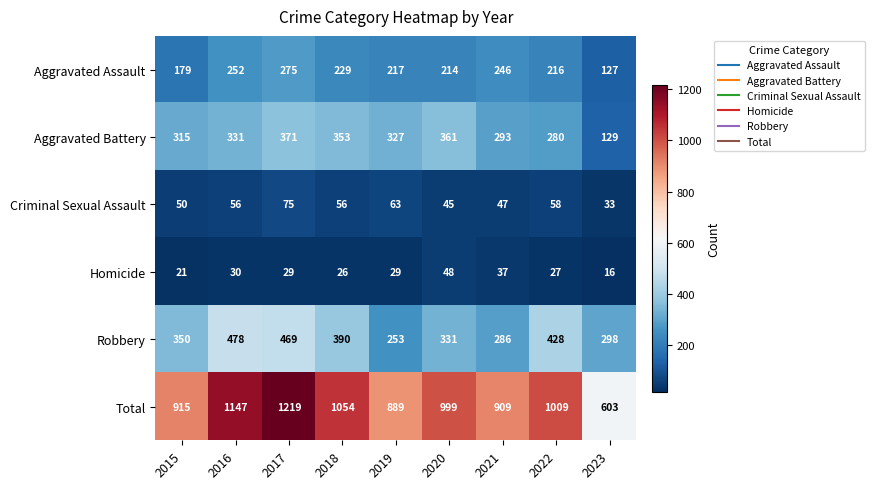

How many distinct data groups are displayed?

6